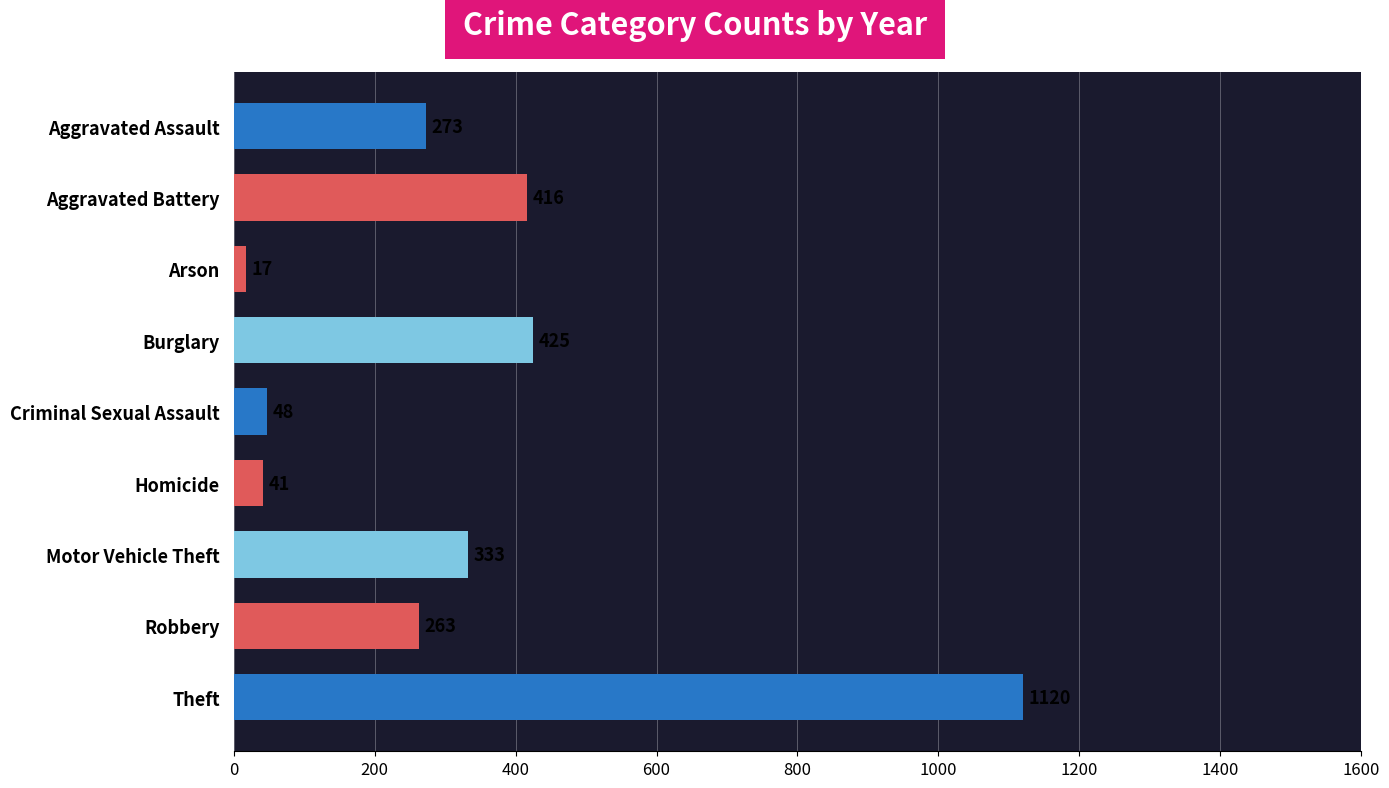

What value does the data have at Criminal Sexual Assault?

48